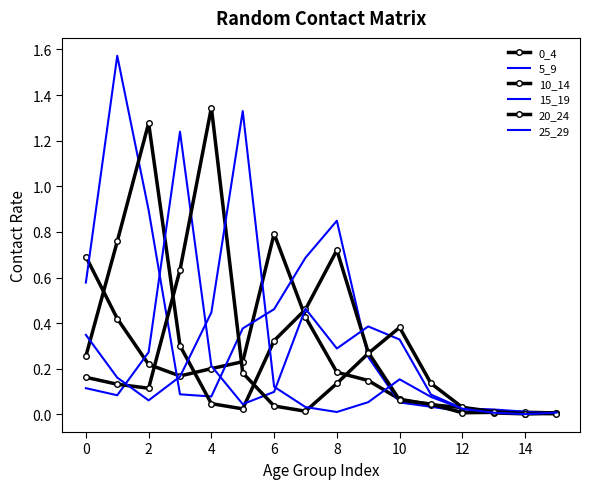

What are all the series names shown in the legend?

0_4, 5_9, 10_14, 15_19, 20_24, 25_29